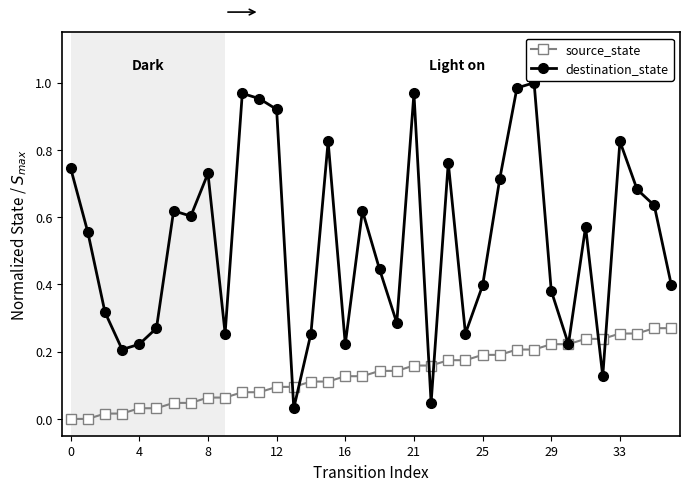

Which series has the largest total across all categories?

destination_state